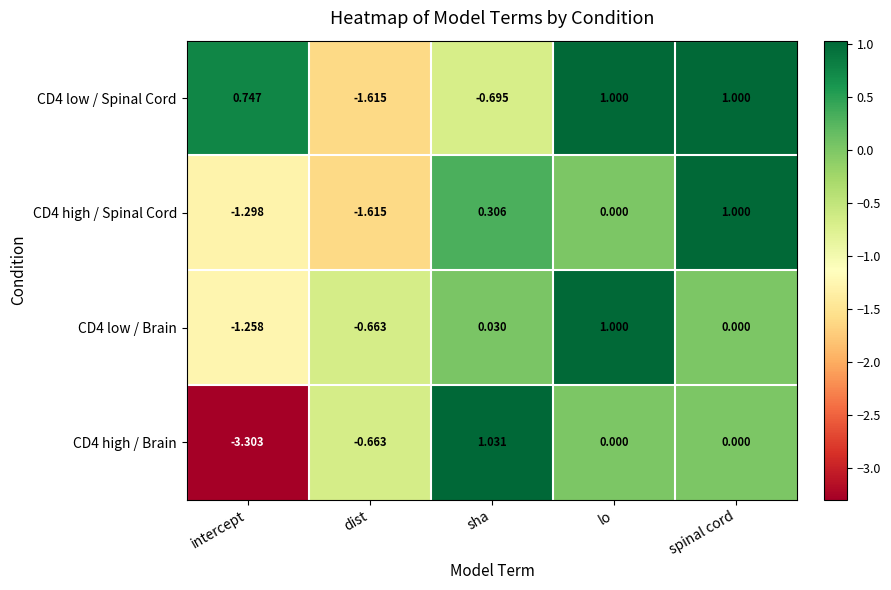

Which category has the lowest value across all series?

intercept